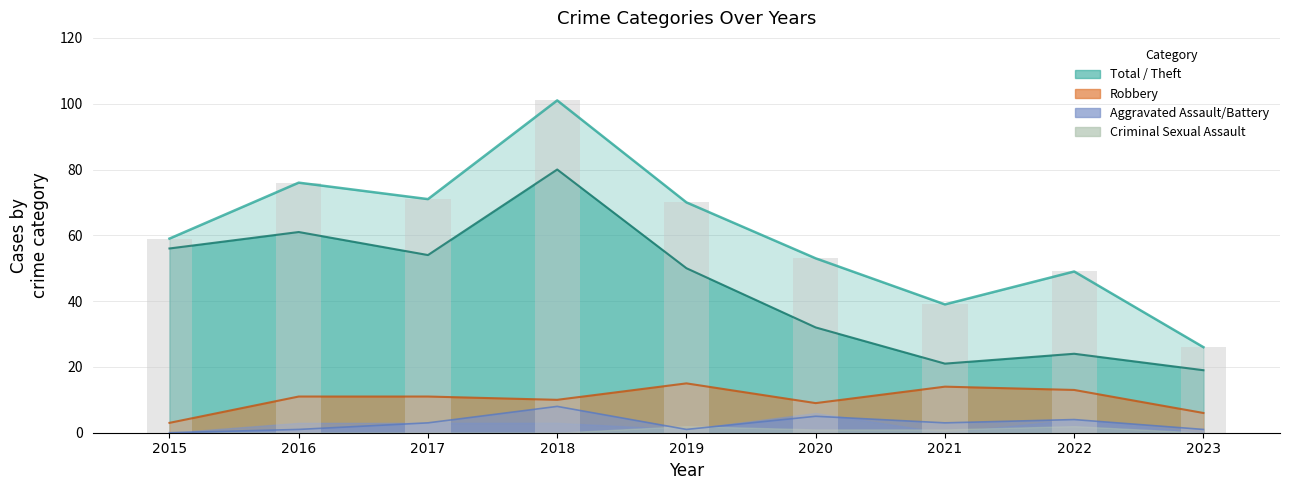

Which series has the largest total across all categories?

Total